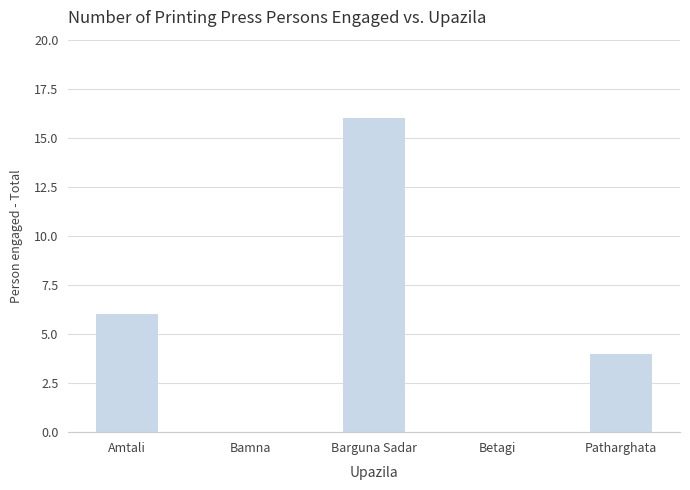

At which label is the value closest to 8?

Amtali